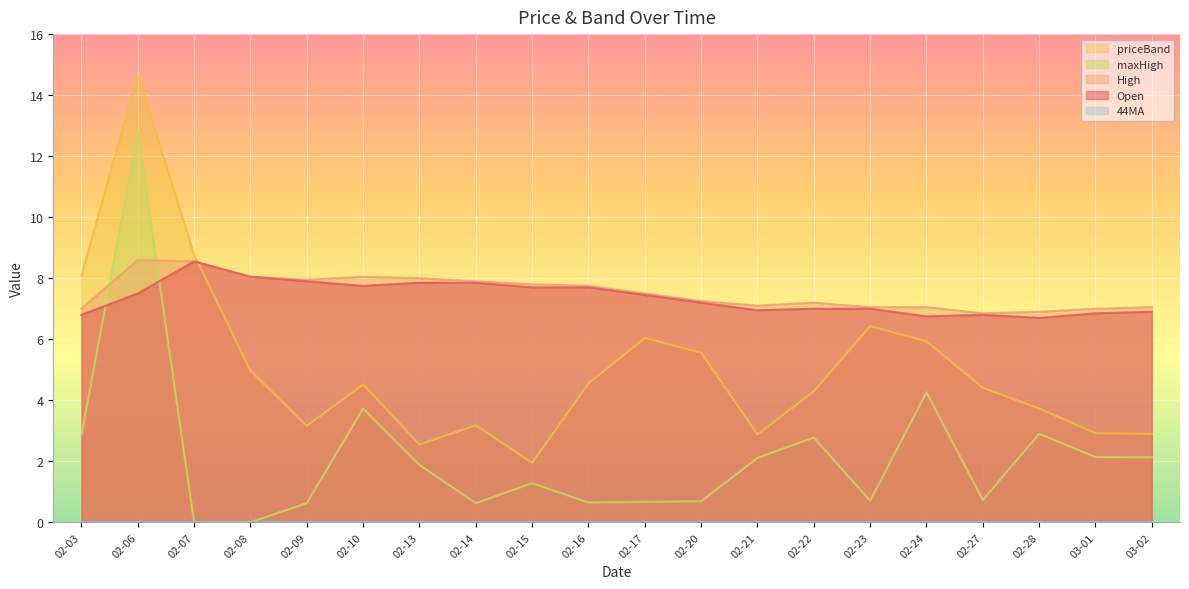

Where does the priceBand series first go above 4?

02-03